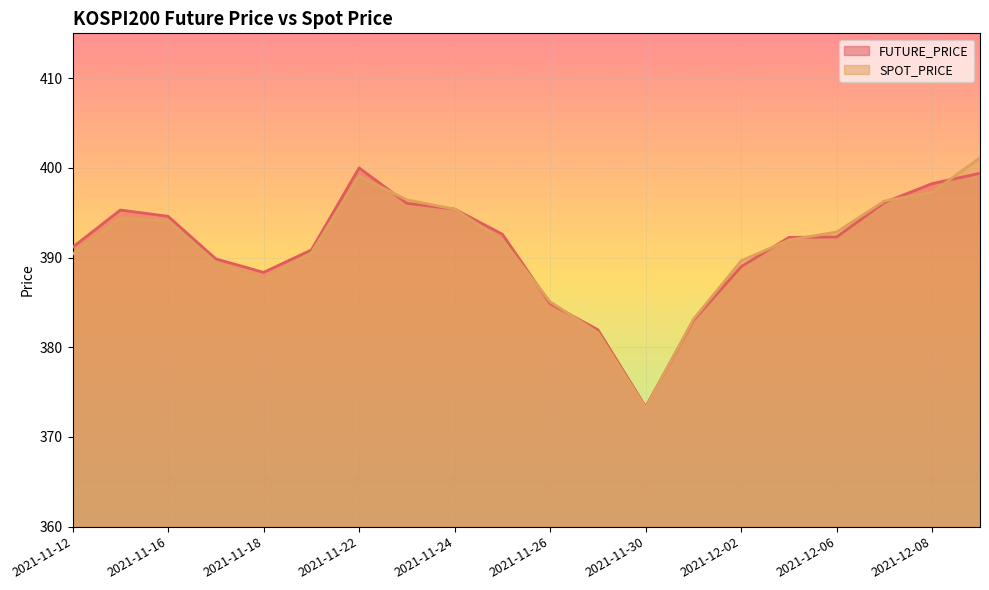

What is the smallest value displayed?

373.2